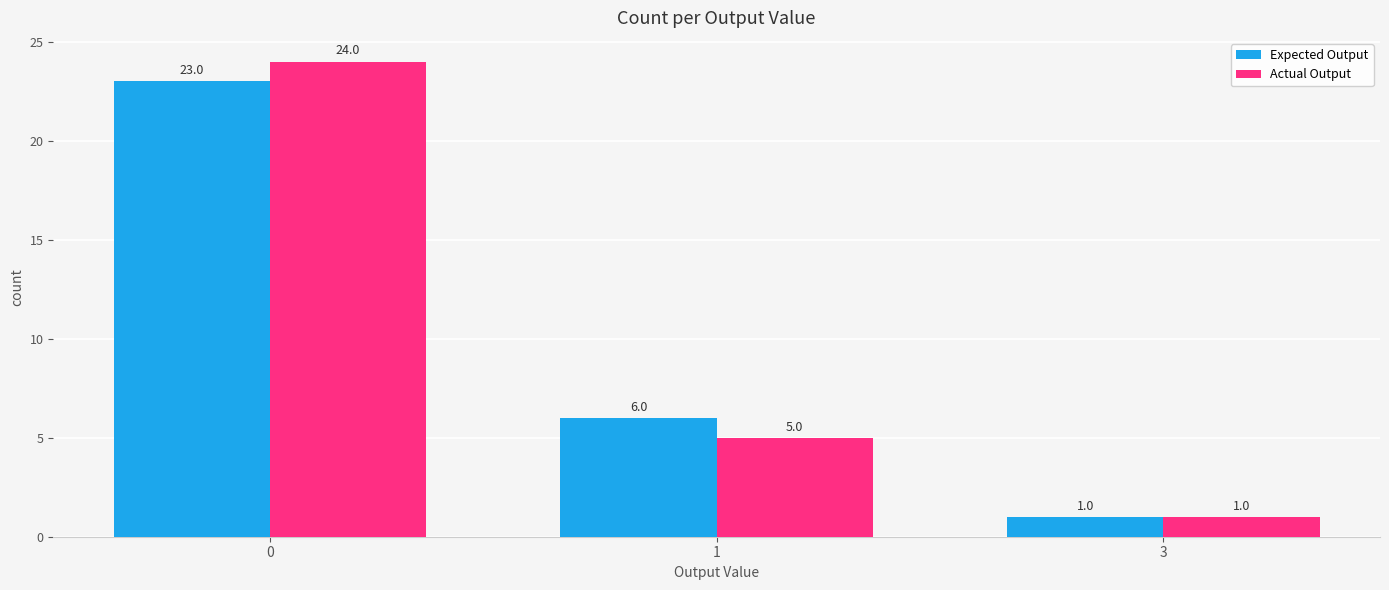

Reading left to right, list all the values displayed in this chart.

Expected Output: 23	6	1
Actual Output: 24	5	1